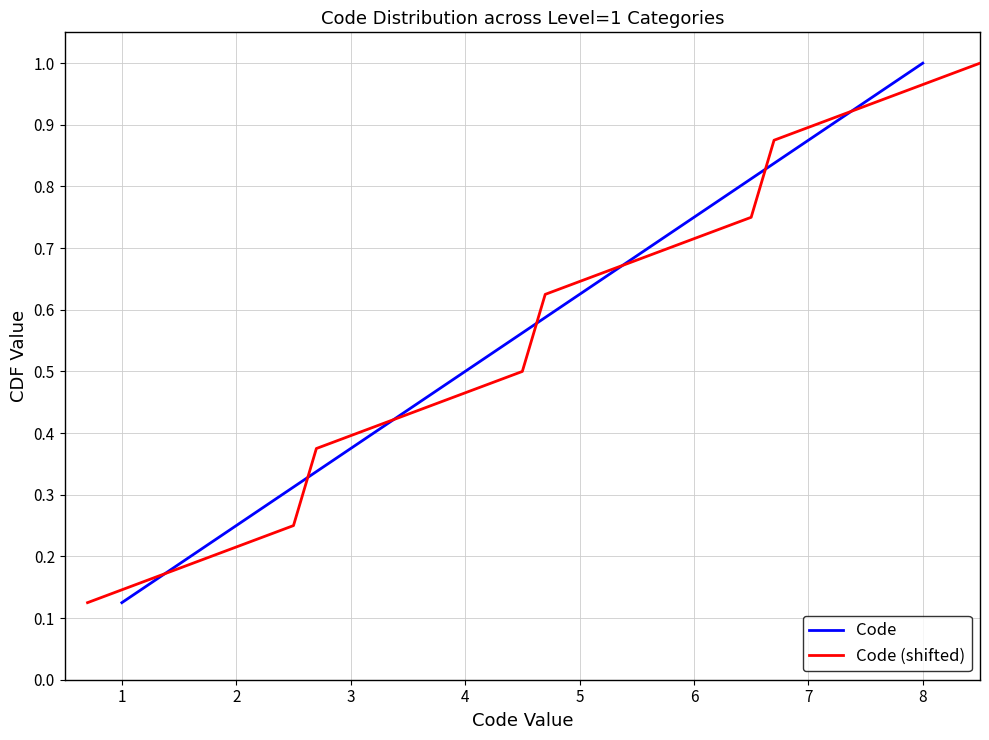

Rank the categories by Code value from lowest to highest.

1, 2, 3, 4, 5, 6, 7, 8